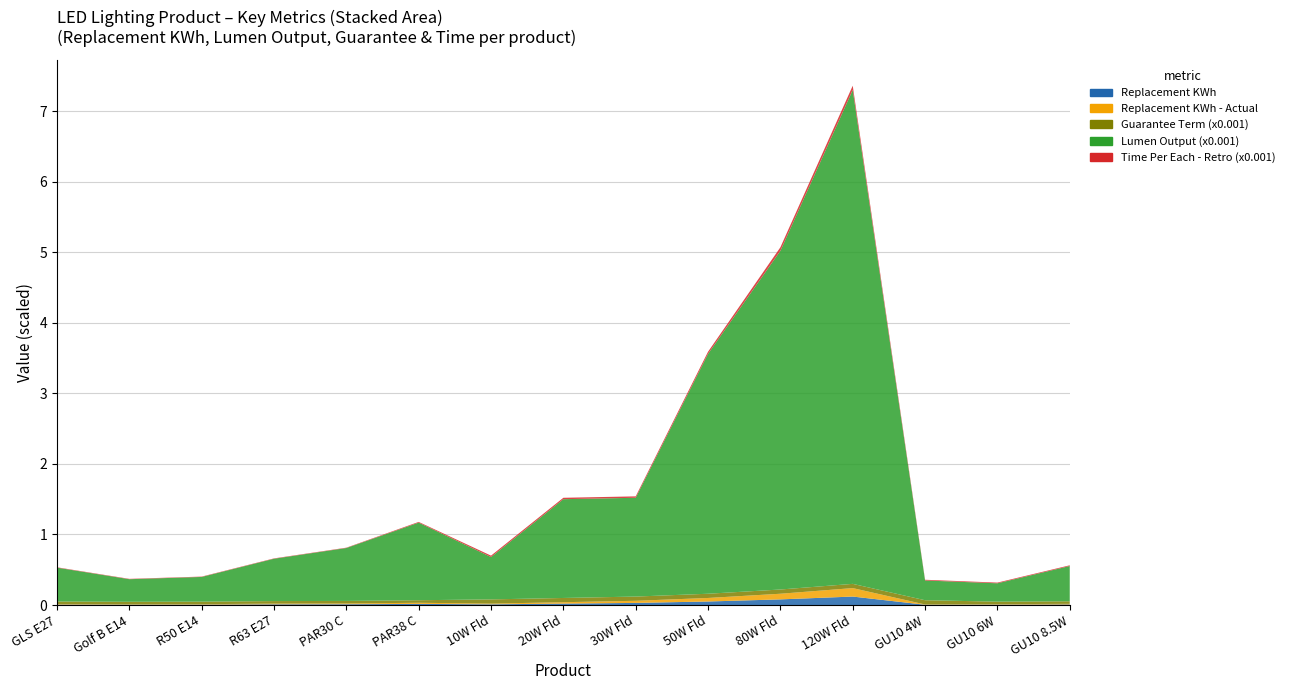

Reading left to right, list all the values displayed in this chart.

Replacement KWh: 0.0	0.0	0.0	0.0	0.0	0.0	0.0	0.0	0.0	0.1	0.1	0.1	0.0	0.0	0.0
Replacement KWh - Actual: 0.0	0.0	0.0	0.0	0.0	0.0	0.0	0.0	0.0	0.1	0.1	0.1	0.0	0.0	0.0
Guarantee Term (x0.001): 0.0	0.0	0.0	0.0	0.0	0.0	0.1	0.1	0.1	0.1	0.1	0.1	0.1	0.0	0.0
Lumen Output (x0.001): 0.5	0.3	0.3	0.6	0.8	1.1	0.6	1.4	1.4	3.4	4.8	7.0	0.3	0.3	0.5
Time Per Each - Retro (x0.001): 0.0	0.0	0.0	0.0	0.0	0.0	0.0	0.0	0.0	0.0	0.1	0.1	0.0	0.0	0.0